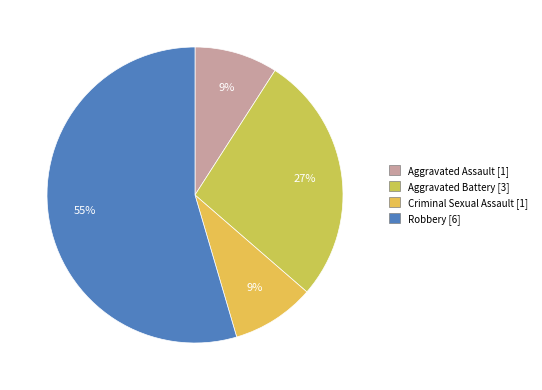

How much of the chart is everything except Aggravated Battery?

72.7%